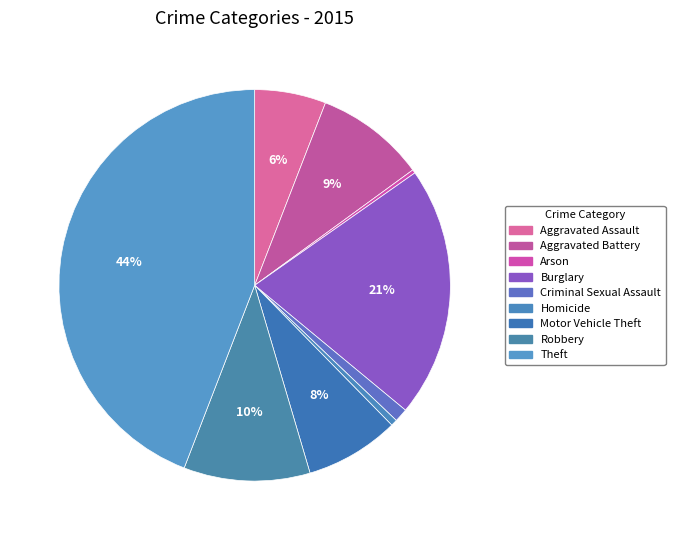

To the nearest percent, what is the difference between the Aggravated Battery and Robbery slice percentages?

1%